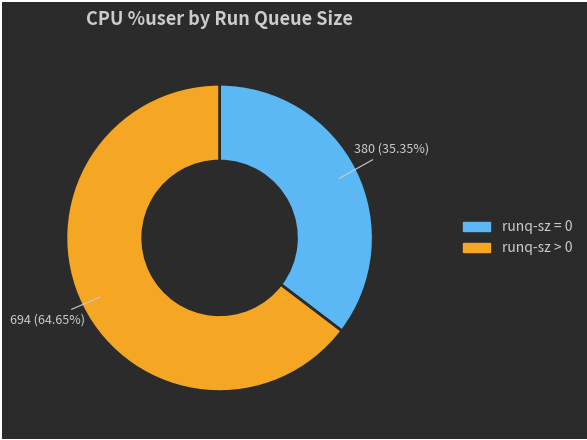

Does any single category account for the majority?

Yes